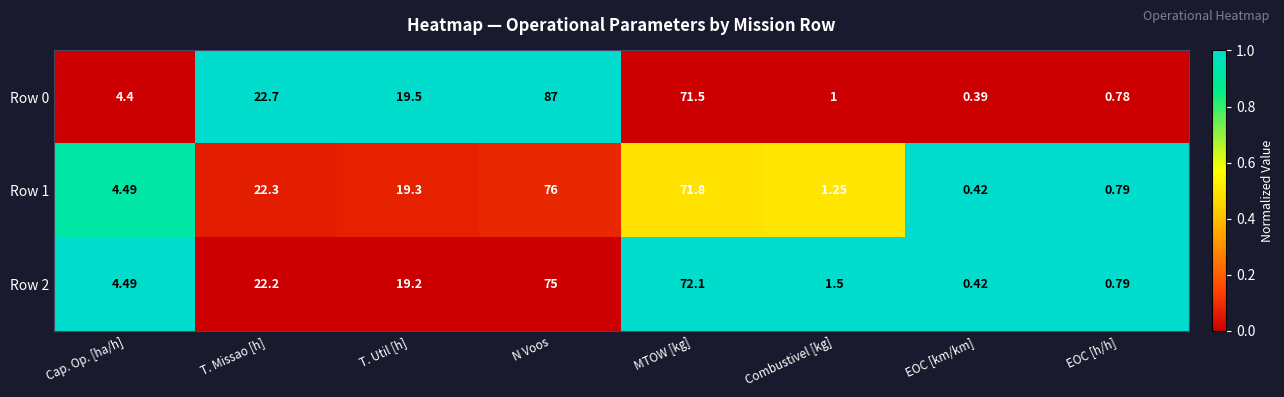

Rank the series at T. Util [h] from lowest to highest value.

Row 2, Row 1, Row 0